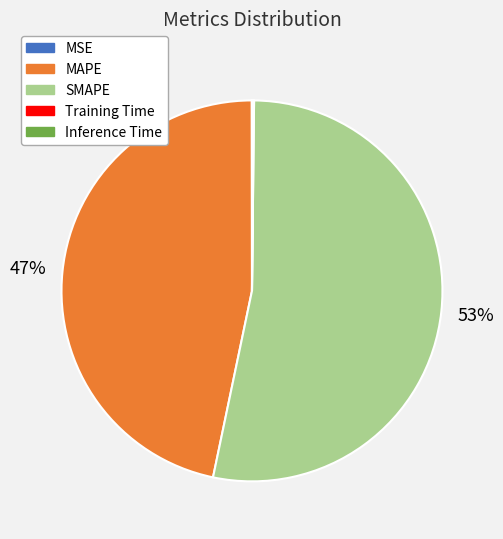

Which slice represents more than half of the pie?

SMAPE